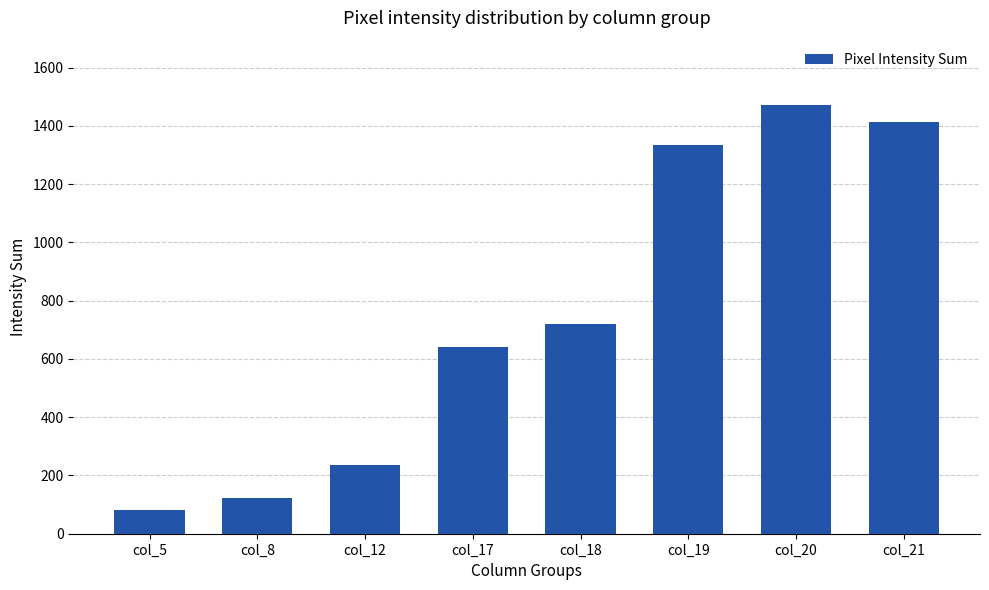

What is the difference between the second highest and minimum values?

1330